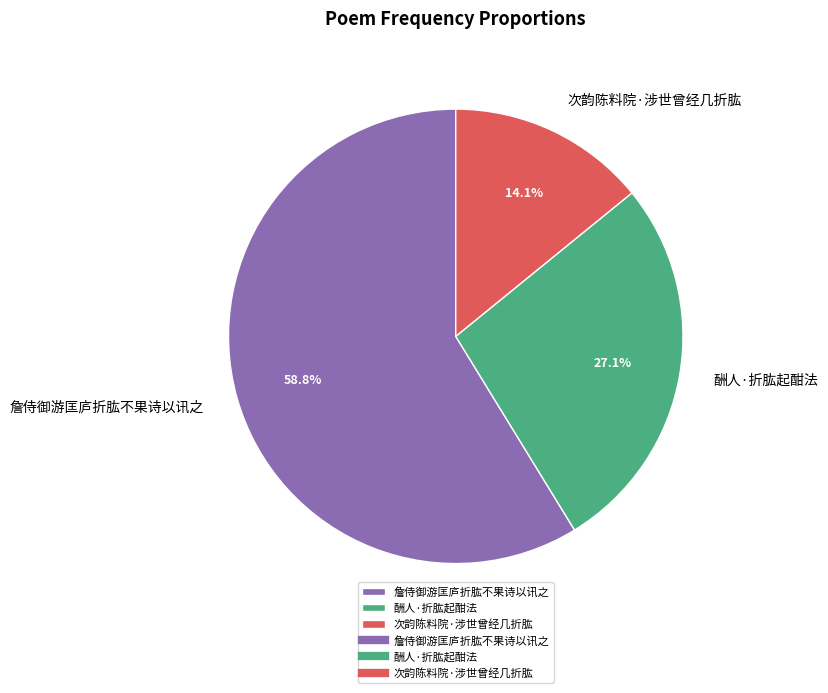

Which category has the biggest portion of the pie?

詹侍御游匡庐折肱不果诗以讯之